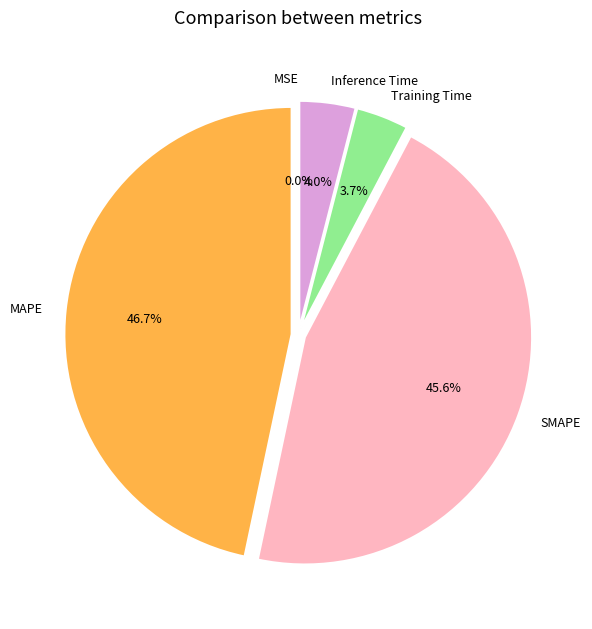

Do MAPE and SMAPE together represent more than half of the pie?

Yes